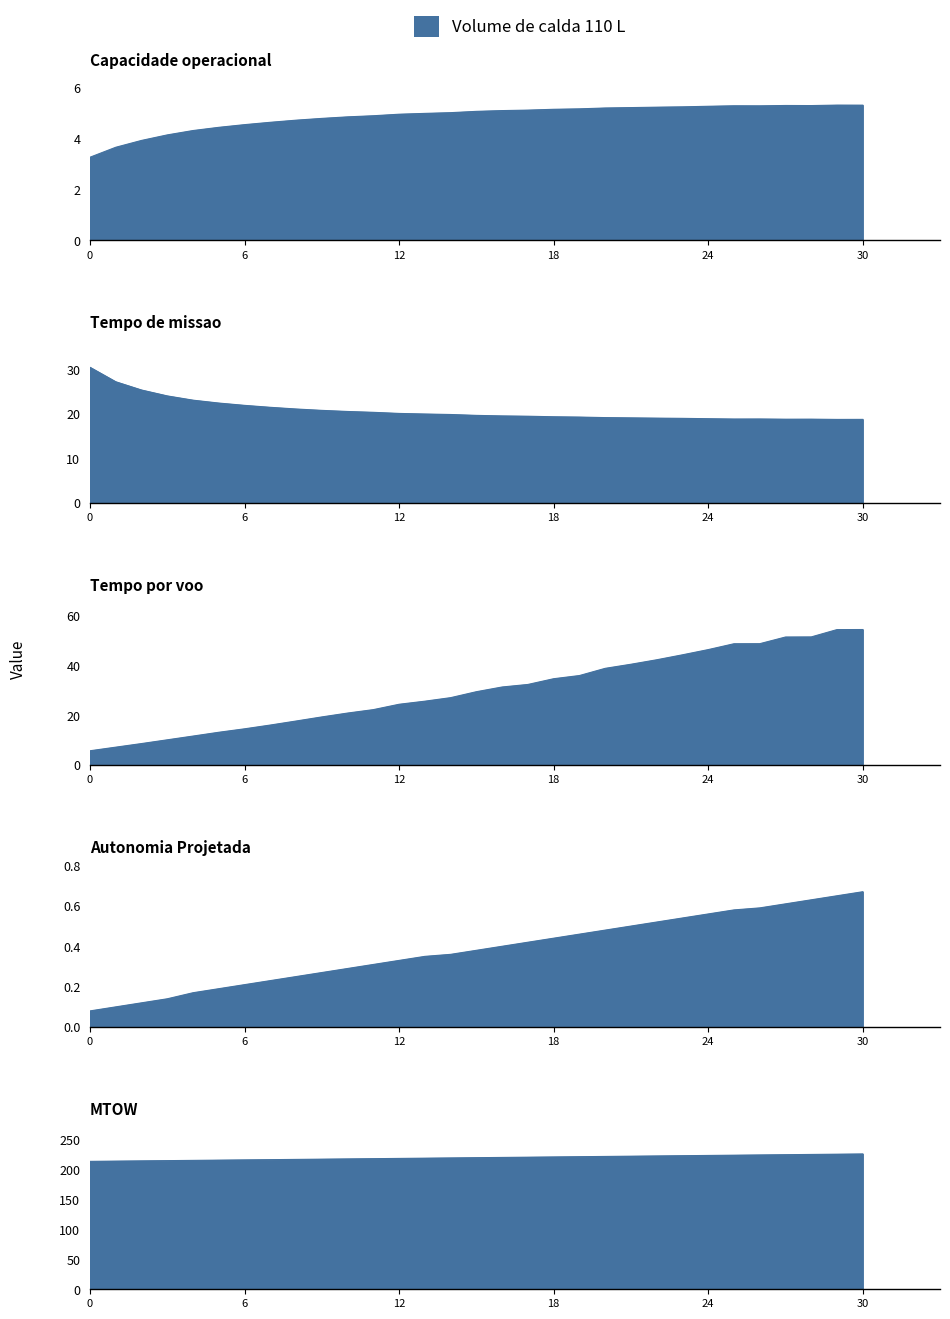

Between 7 and 29, which series saw the biggest shift?

Tempo por voo [min]